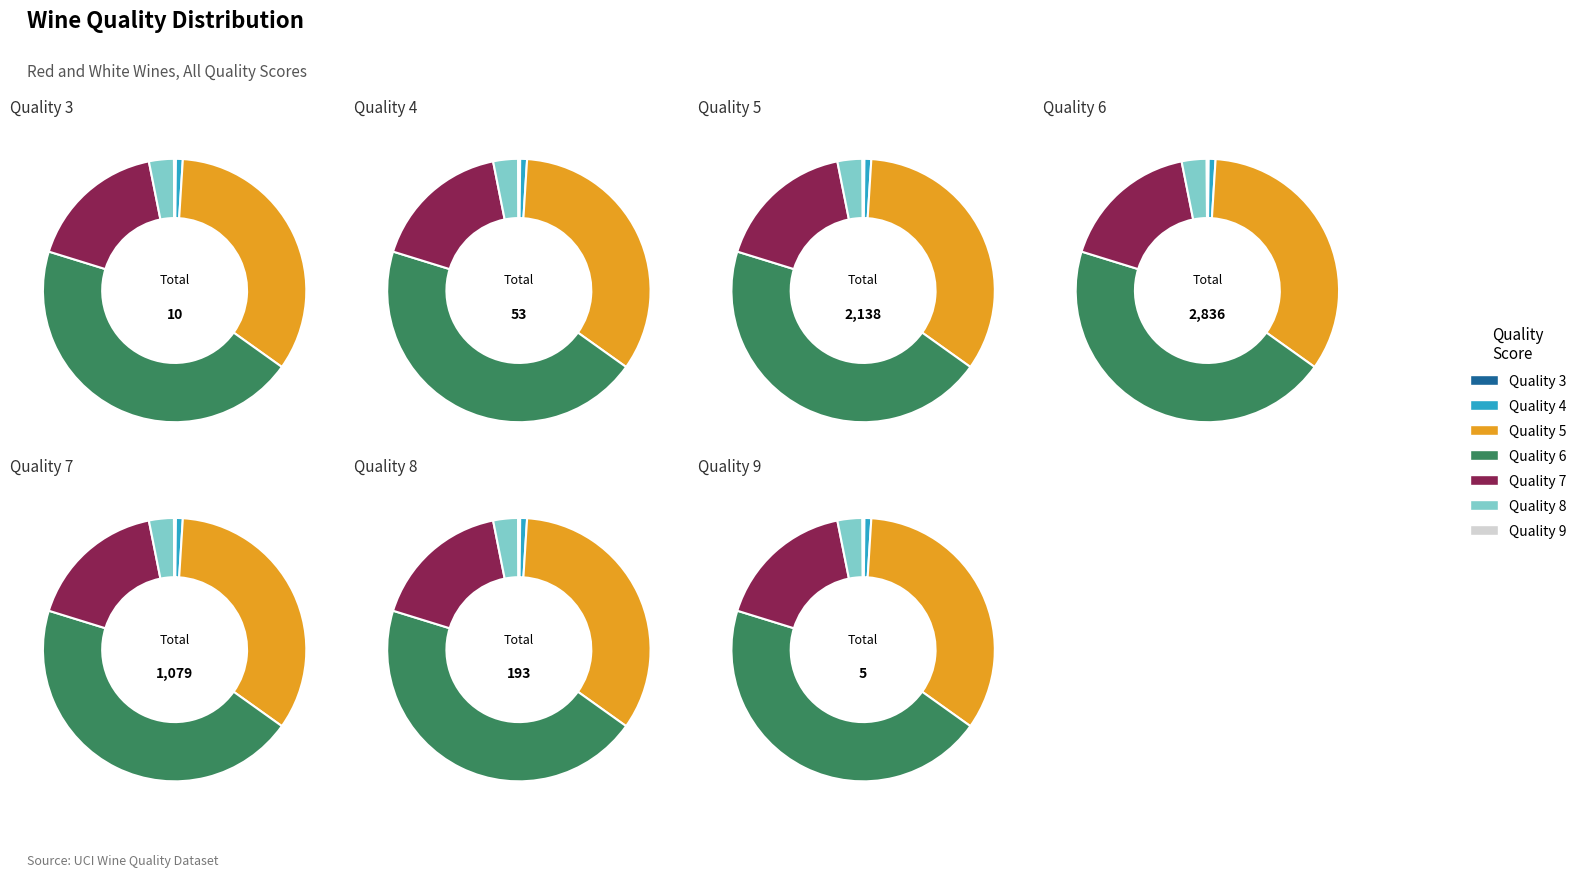

To the nearest percent, what is the average slice percentage?

14%